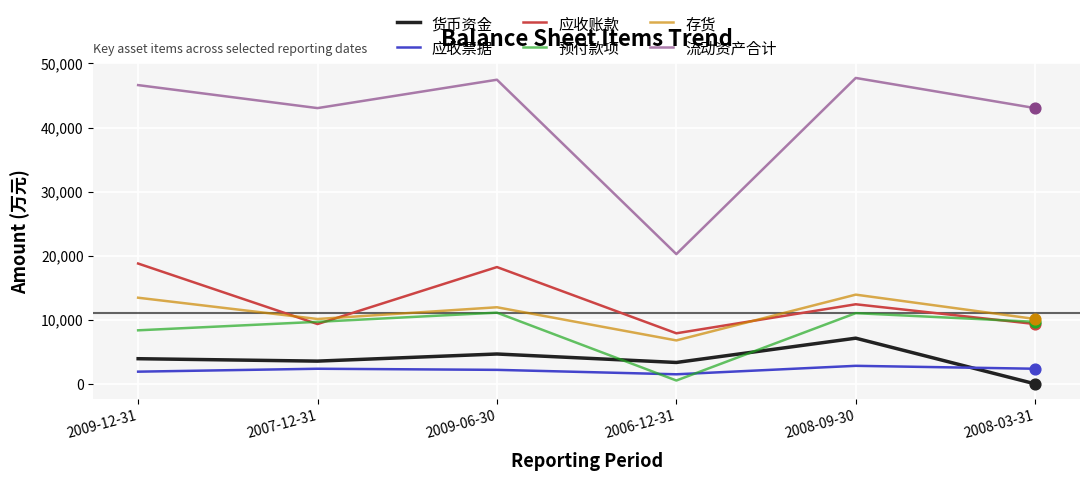

Which series changed the most between 2009-12-31 and 2007-12-31?

应收账款